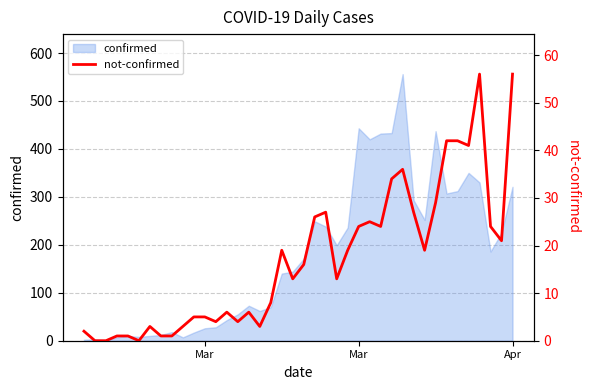

Count the number of values greater than 16.

19